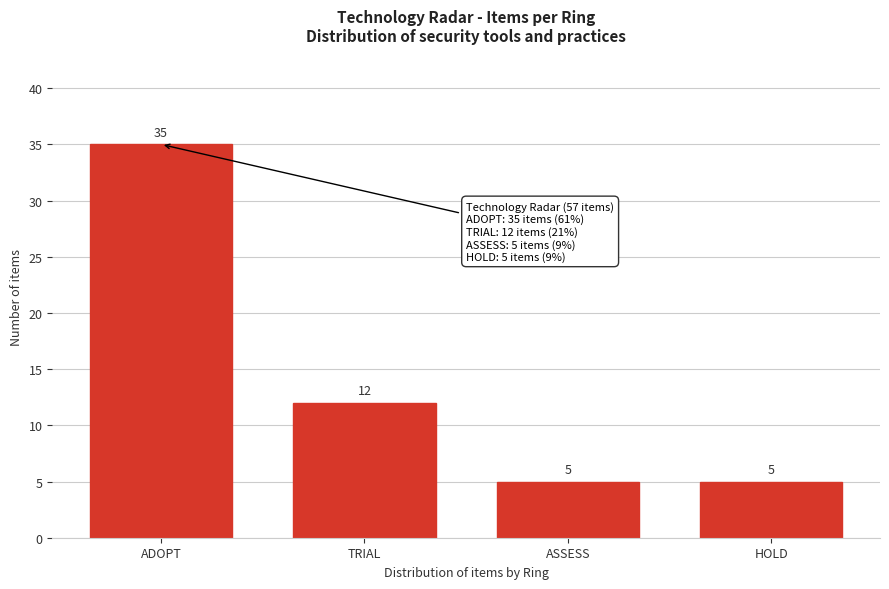

Reading left to right, what are all the values shown in this chart?

ADOPT=35	TRIAL=12	ASSESS=5	HOLD=5